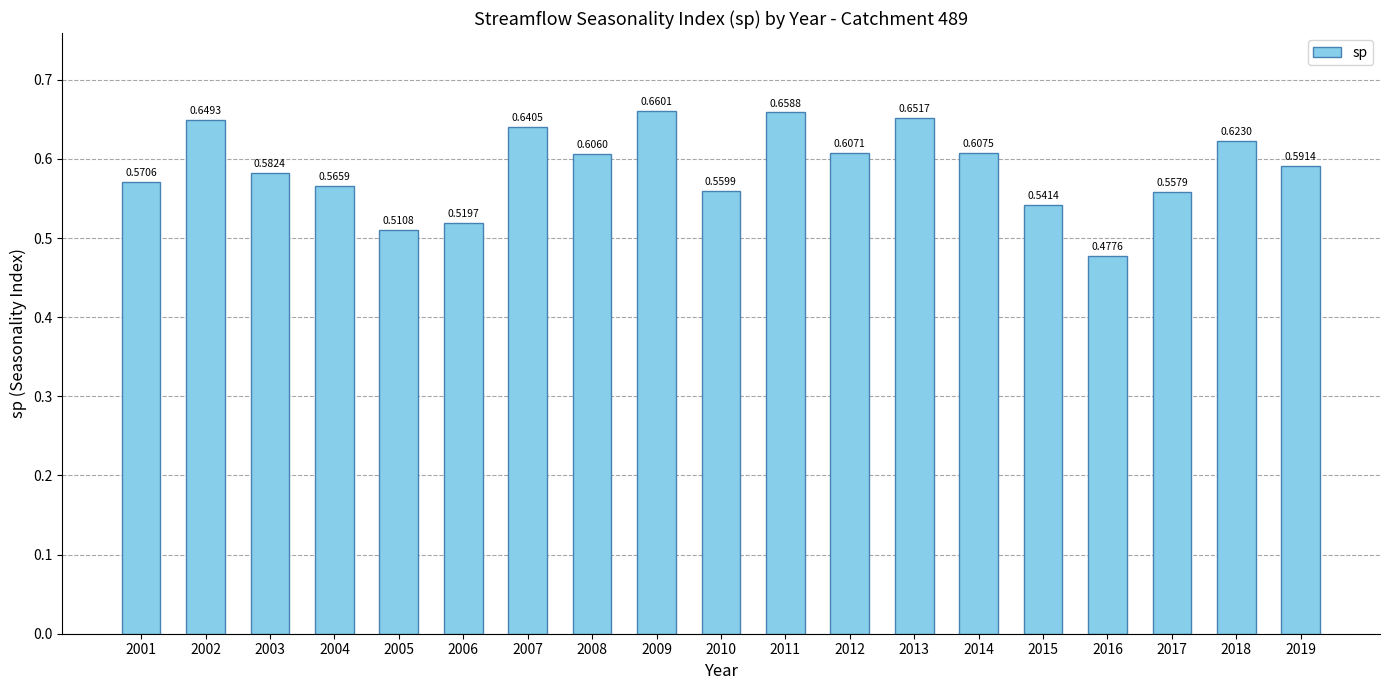

What is the sum of all values?

11.2